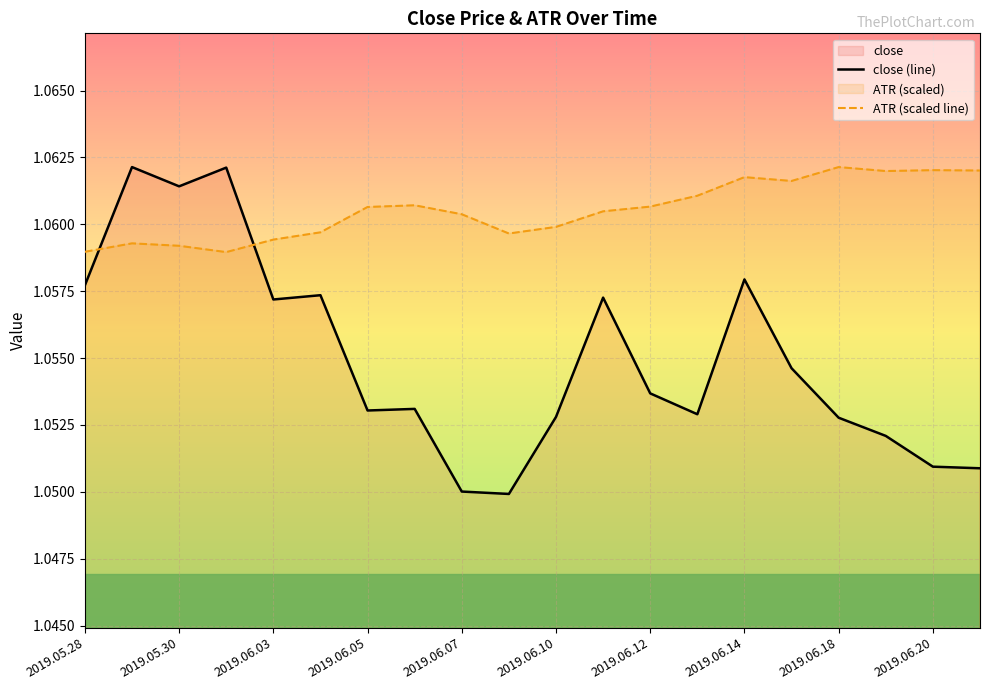

Which series has the widest spread of values?

close (line)